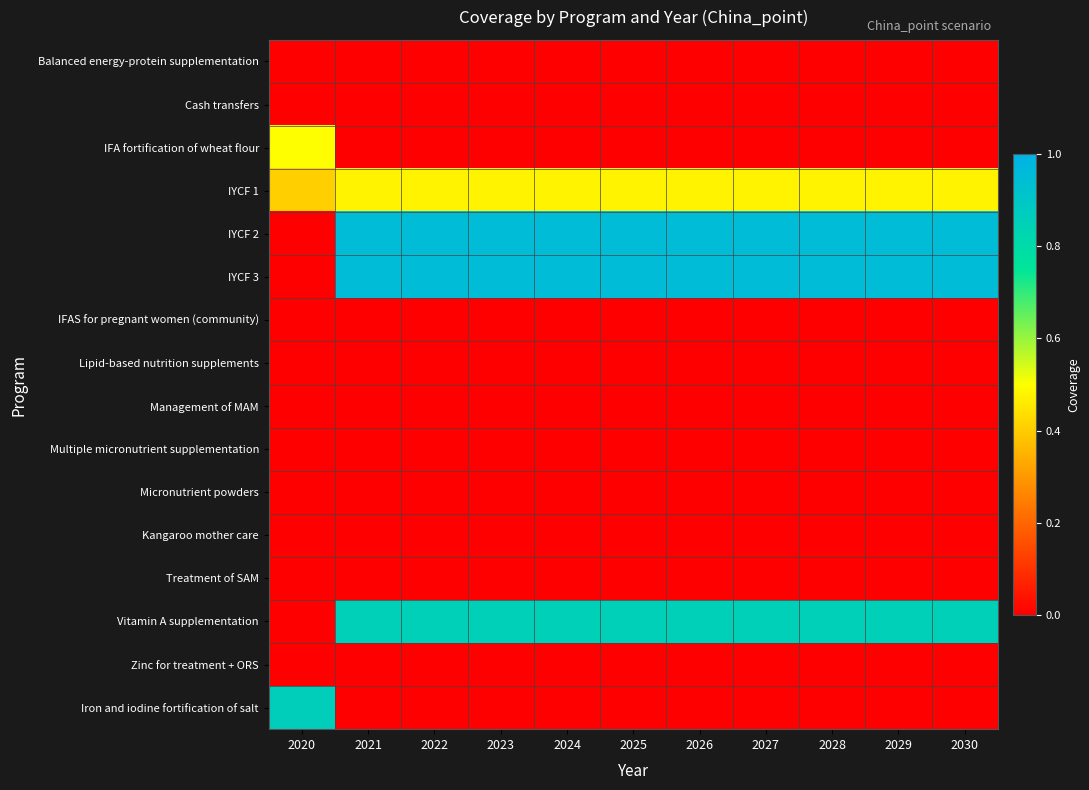

Rank the series by their maximum value, from lowest to highest.

Balanced energy-protein supplementation, Cash transfers, IFAS for pregnant women (community), Micronutrient powders, Kangaroo mother care, Treatment of SAM, Zinc for treatment + ORS, Management of MAM, Multiple micronutrient supplementation, Lipid-based nutrition supplements, IYCF 1, IFA fortification of wheat flour, Vitamin A supplementation, Iron and iodine fortification of salt, IYCF 2, IYCF 3